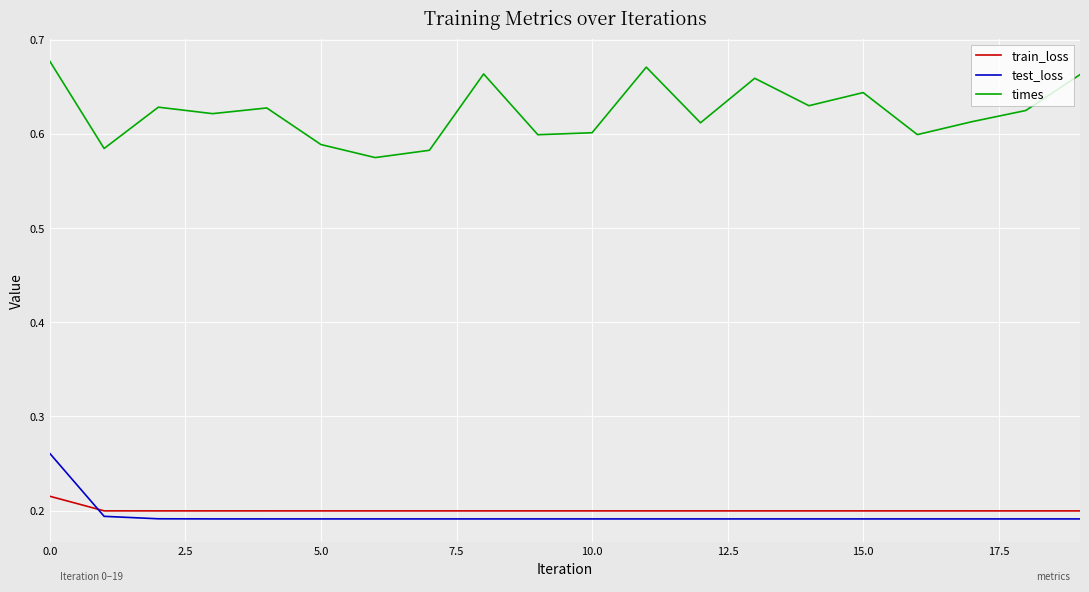

How many series are shown in this chart?

3